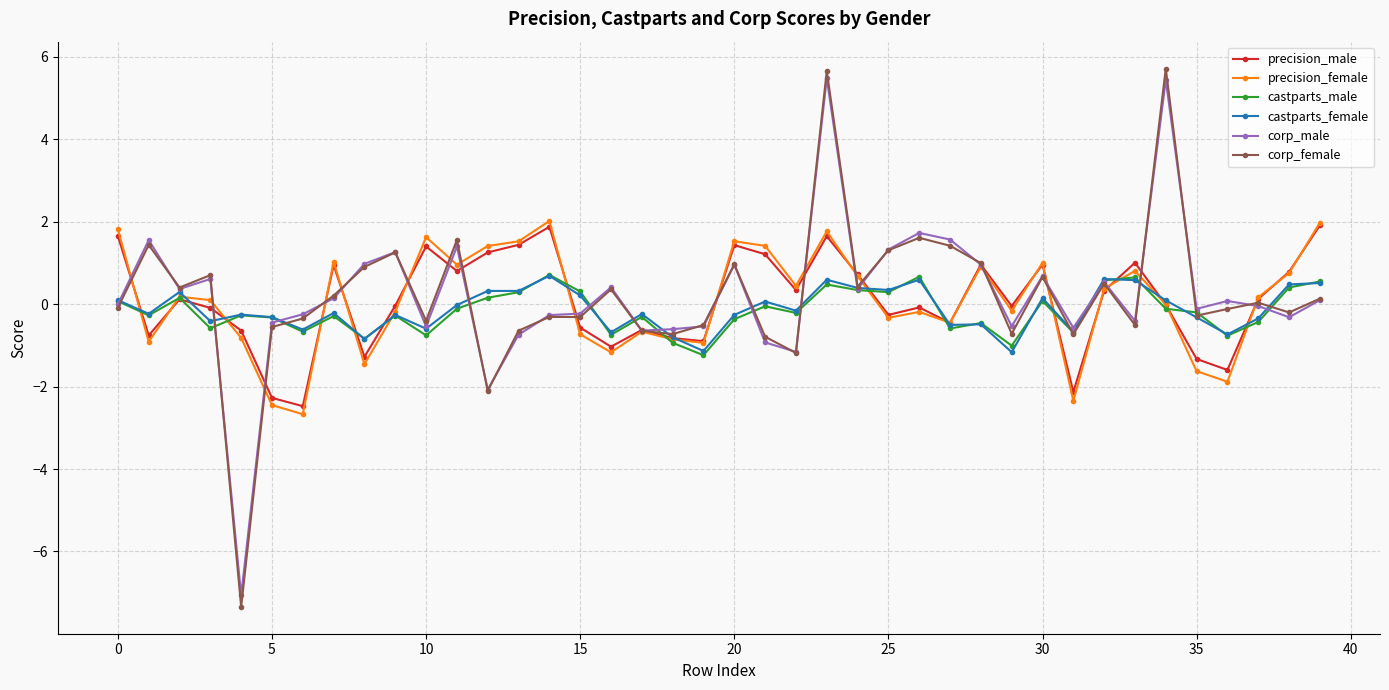

In castparts_male, how many points are lower than both neighbors (excluding endpoints)?

13